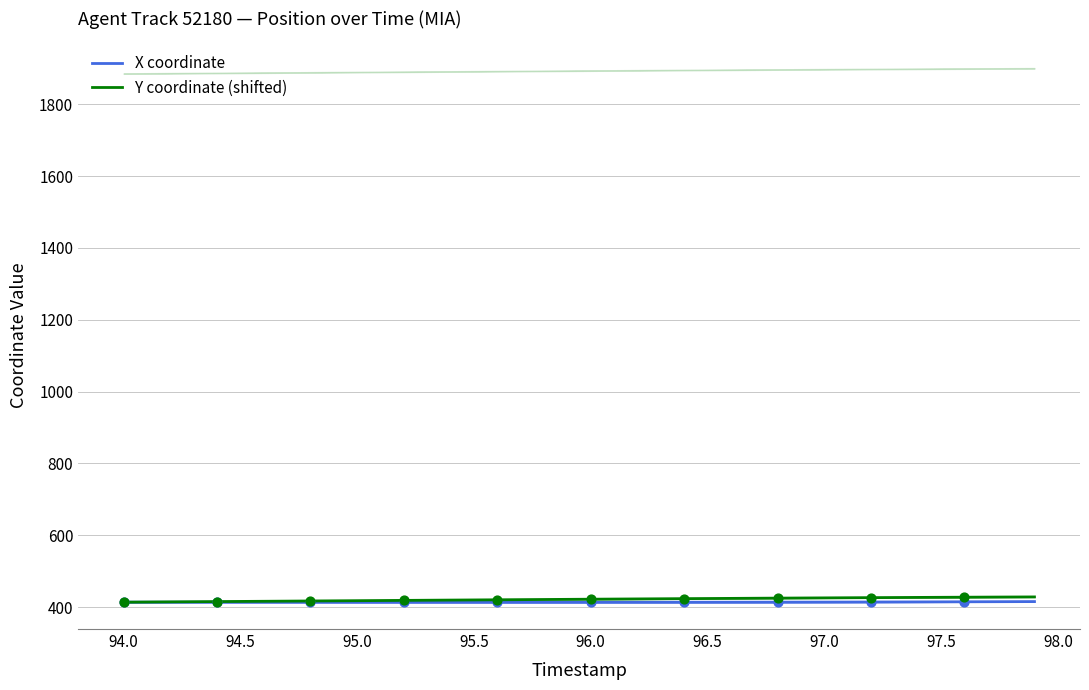

Which series has the largest total across all categories?

Y coordinate (shifted)